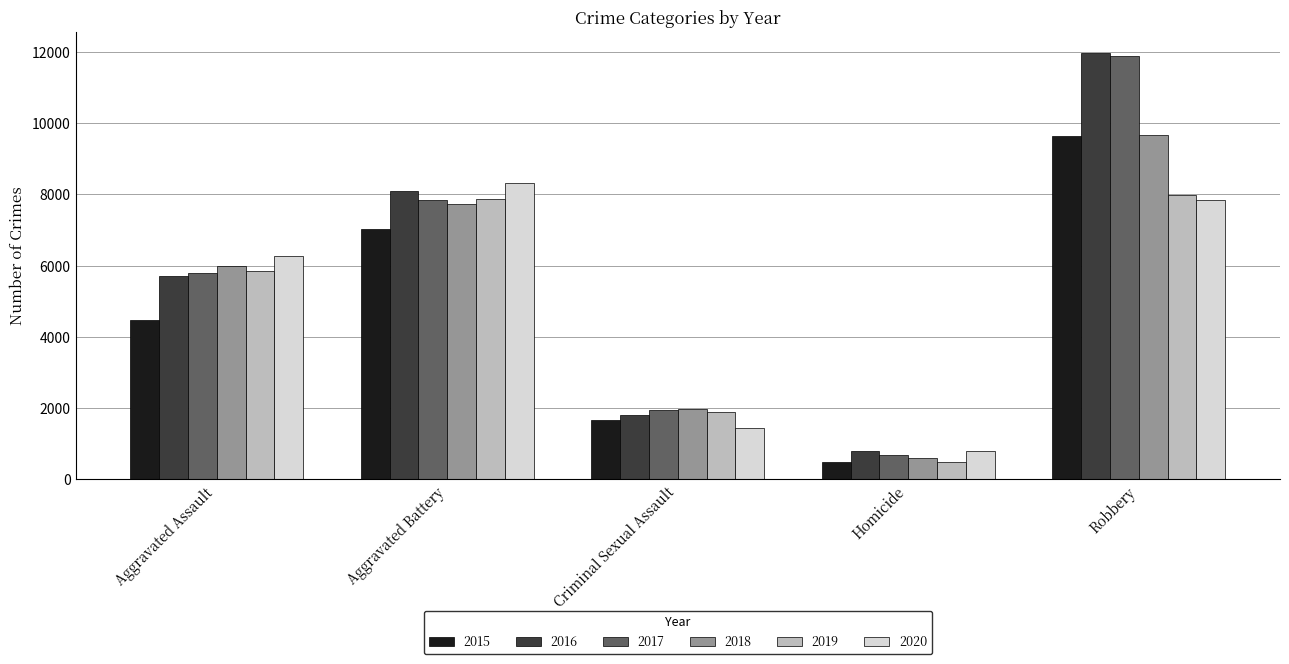

Rank the categories by 2018 value from highest to lowest.

Robbery, Aggravated Battery, Aggravated Assault, Criminal Sexual Assault, Homicide